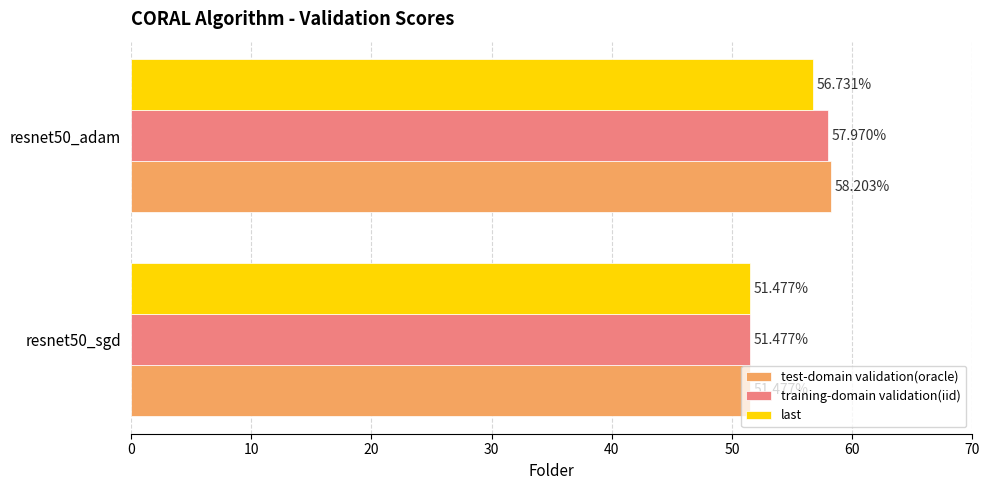

List the labels in order of training-domain validation(iid) value, smallest first.

resnet50_sgd, resnet50_adam